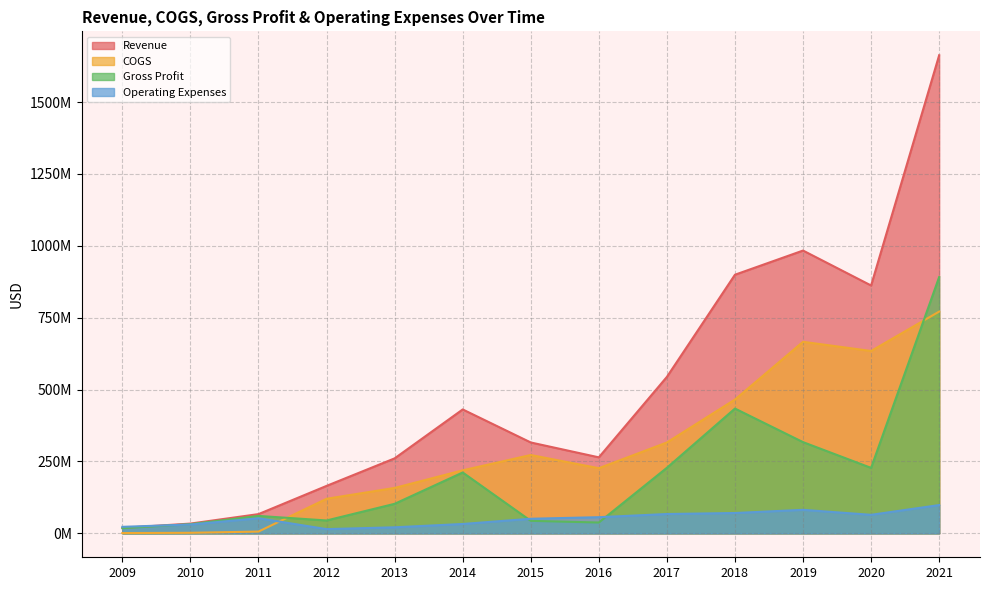

Which series has the widest spread of values?

Revenue